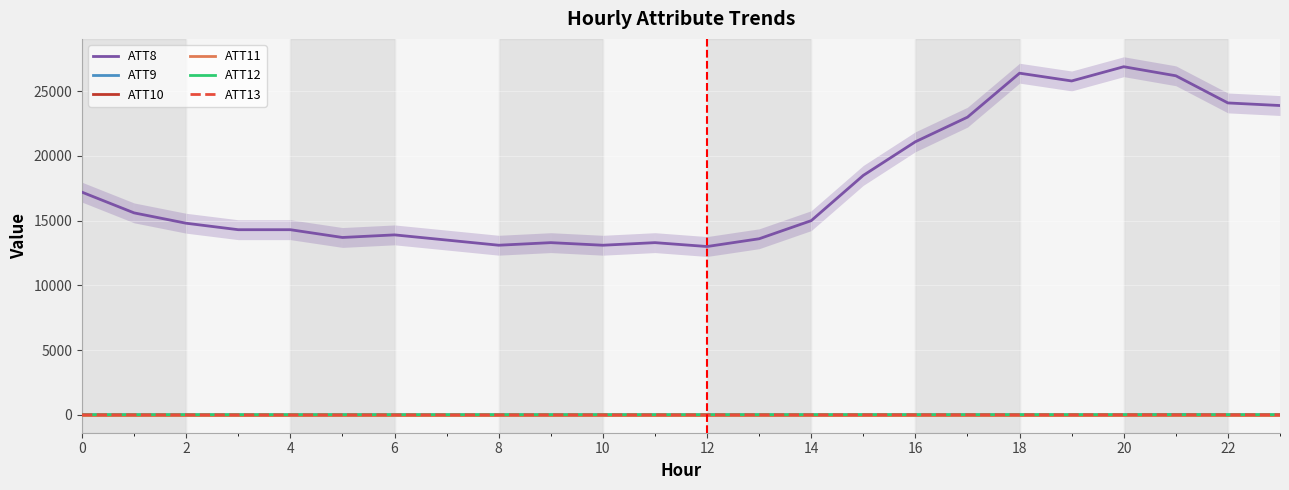

What is the value of the ATT13 point at the 21st from the left?

-4.7